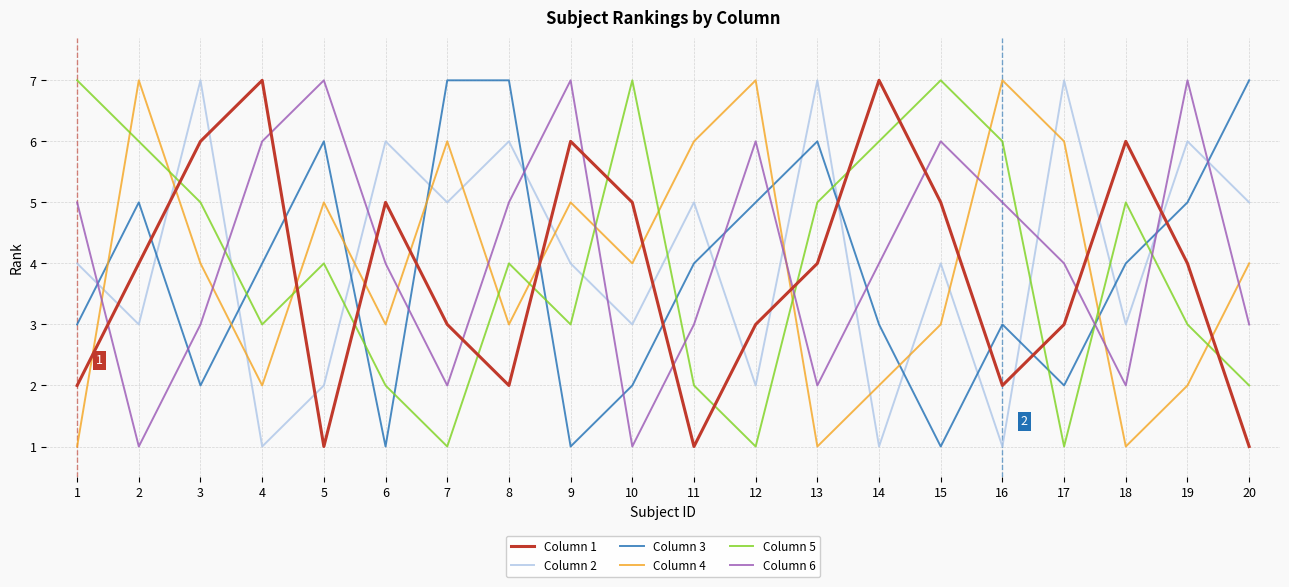

Reading right to left, list all the values displayed in this chart.

Column 1: 20=1	19=4	18=6	17=3	16=2	15=5	14=7	13=4	12=3	11=1	10=5	9=6	8=2	7=3	6=5	5=1	4=7	3=6	2=4	1=2
Column 2: 20=5	19=6	18=3	17=7	16=1	15=4	14=1	13=7	12=2	11=5	10=3	9=4	8=6	7=5	6=6	5=2	4=1	3=7	2=3	1=4
Column 3: 20=7	19=5	18=4	17=2	16=3	15=1	14=3	13=6	12=5	11=4	10=2	9=1	8=7	7=7	6=1	5=6	4=4	3=2	2=5	1=3
Column 4: 20=4	19=2	18=1	17=6	16=7	15=3	14=2	13=1	12=7	11=6	10=4	9=5	8=3	7=6	6=3	5=5	4=2	3=4	2=7	1=1
Column 5: 20=2	19=3	18=5	17=1	16=6	15=7	14=6	13=5	12=1	11=2	10=7	9=3	8=4	7=1	6=2	5=4	4=3	3=5	2=6	1=7
Column 6: 20=3	19=7	18=2	17=4	16=5	15=6	14=4	13=2	12=6	11=3	10=1	9=7	8=5	7=2	6=4	5=7	4=6	3=3	2=1	1=5